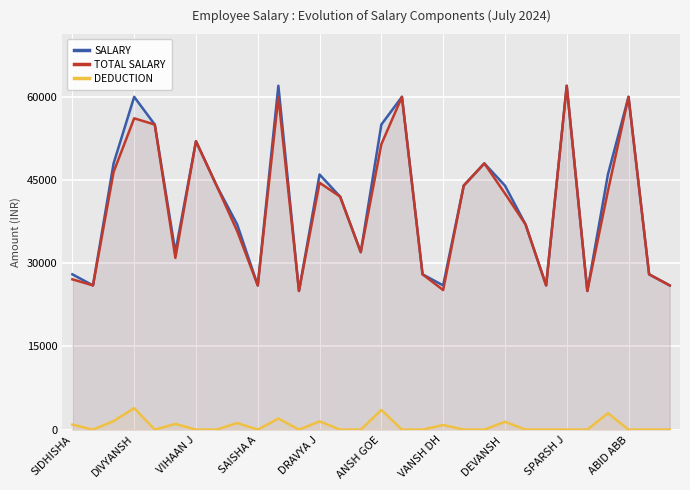

How many categories are shown in the chart?

30